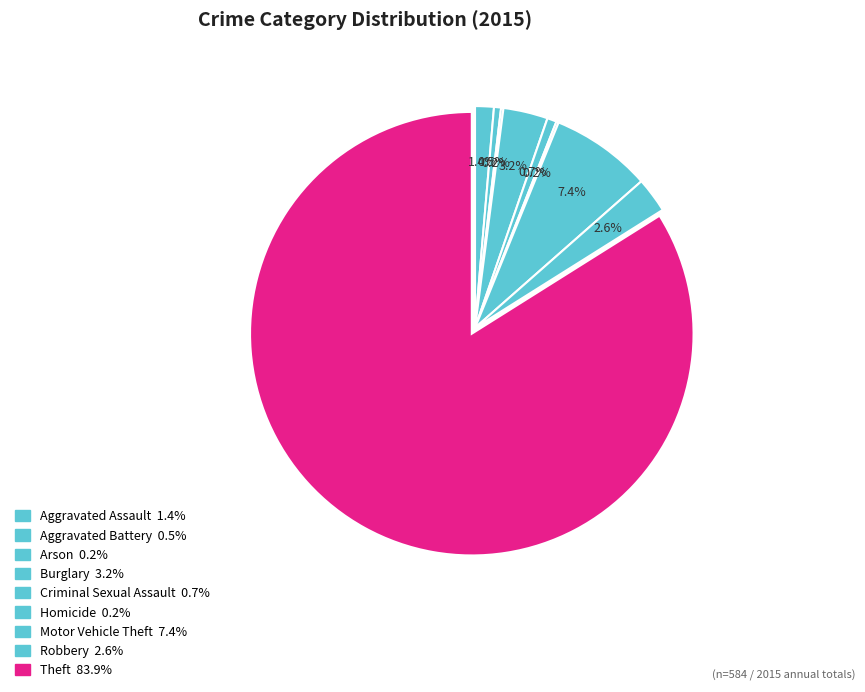

Which category has the biggest portion of the pie?

Theft